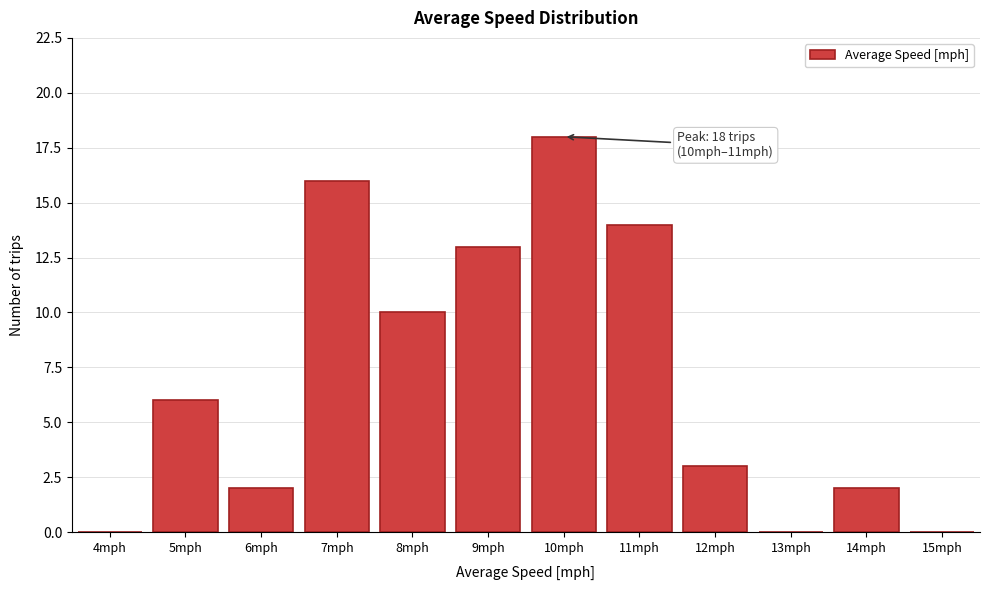

Reading left to right, list all the values displayed in this chart.

4mph=0	5mph=6	6mph=2	7mph=16	8mph=10	9mph=13	10mph=18	11mph=14	12mph=3	13mph=0	14mph=2	15mph=0